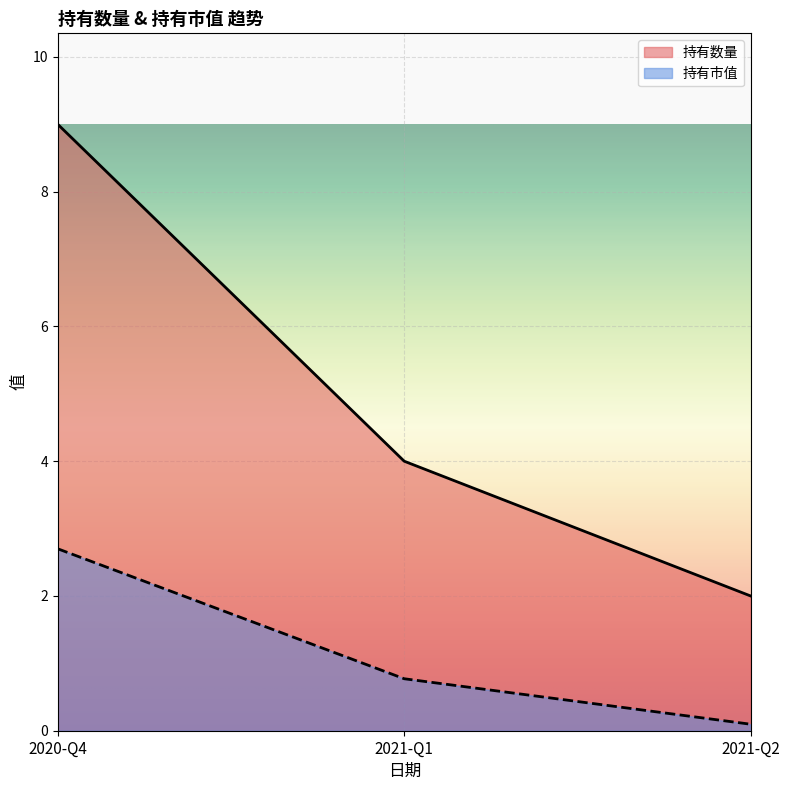

What is the difference between the second highest and minimum values in the 持有数量 series?

2.0